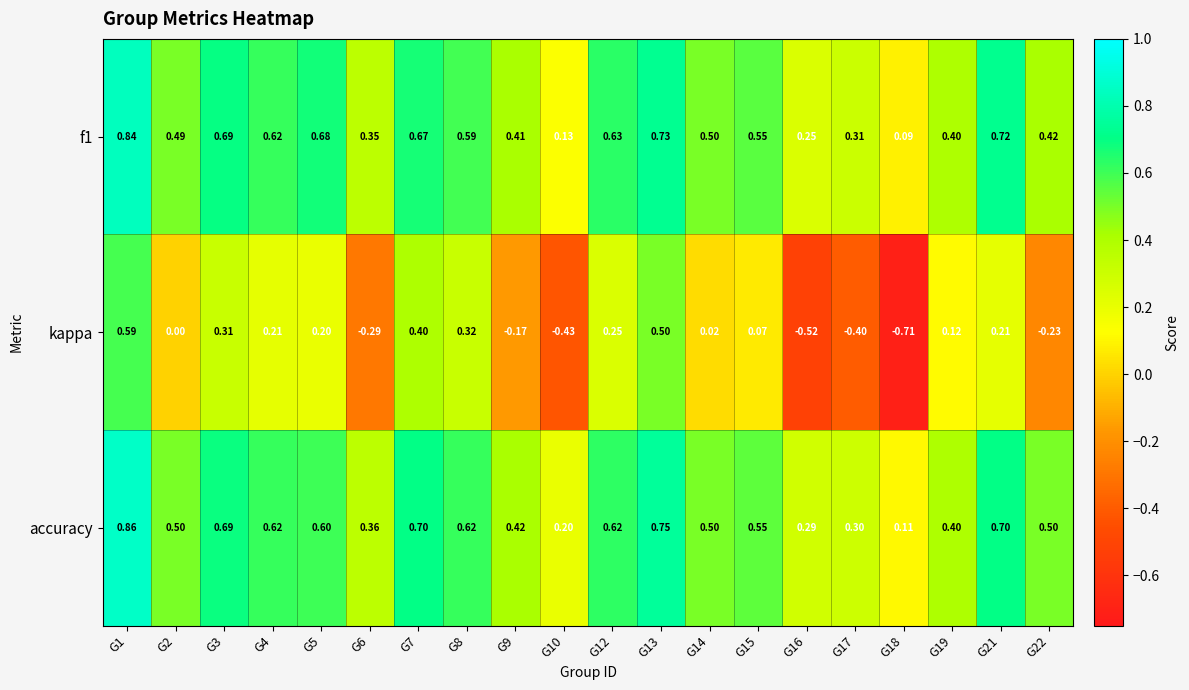

Which series has the widest spread of values?

kappa